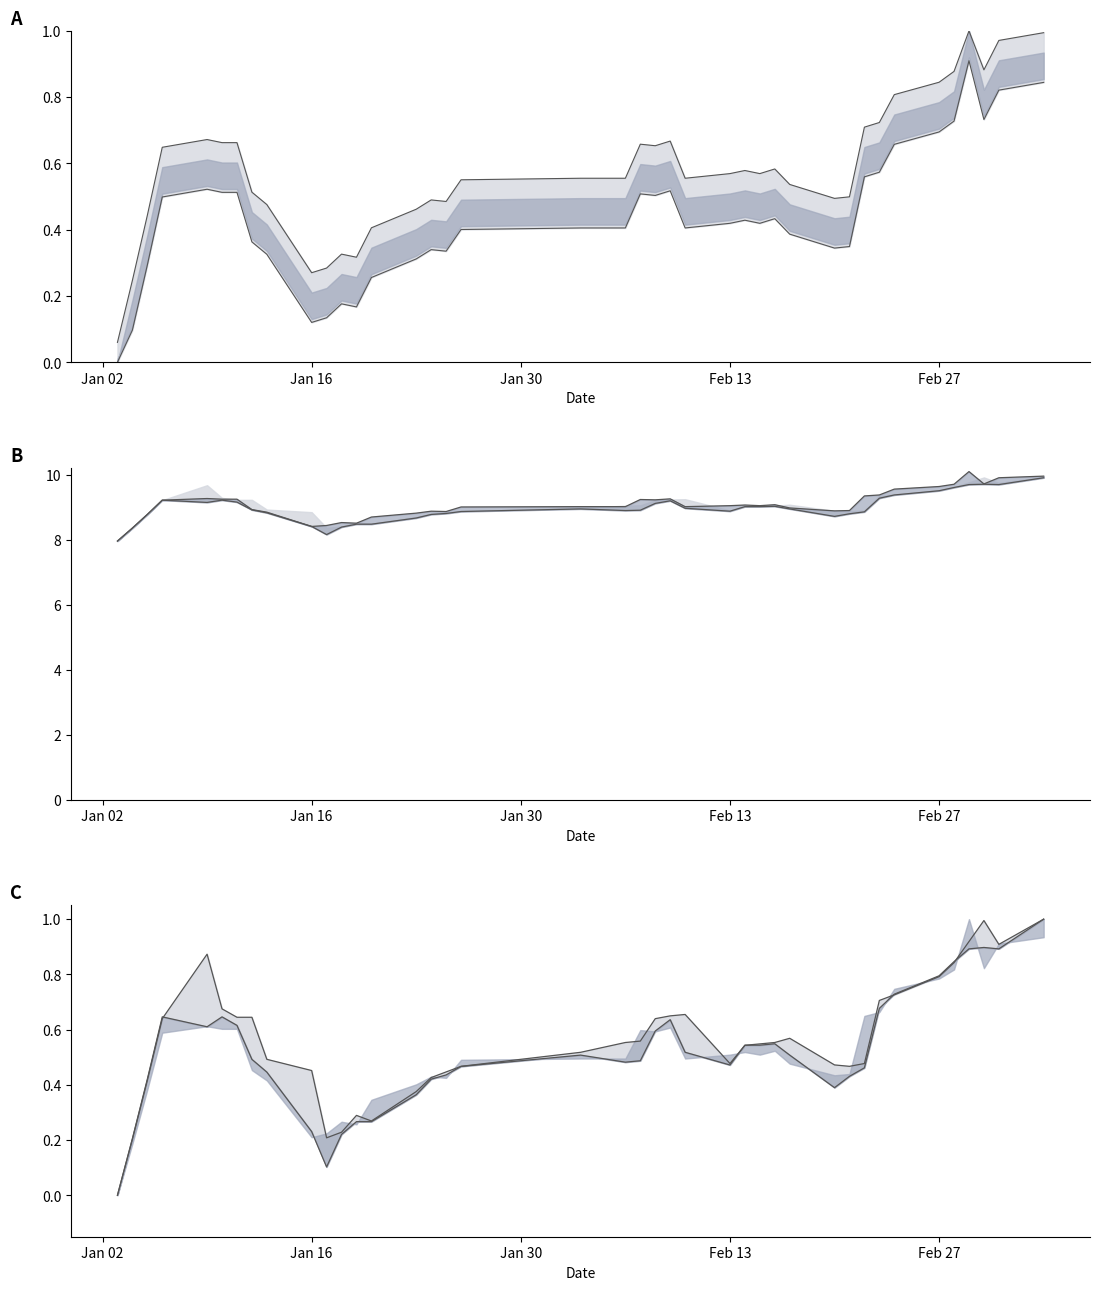

True or false: low and close intersect in this chart.

False